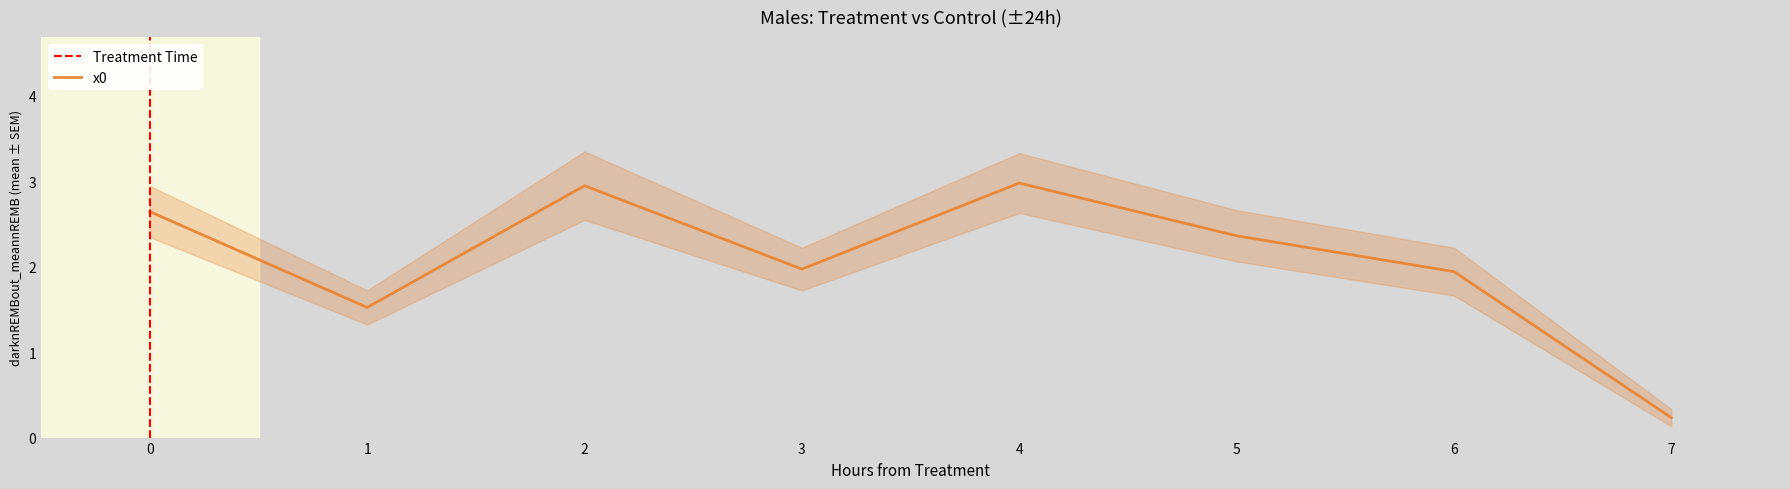

Is it true that the value at 4 is 4.1?

False